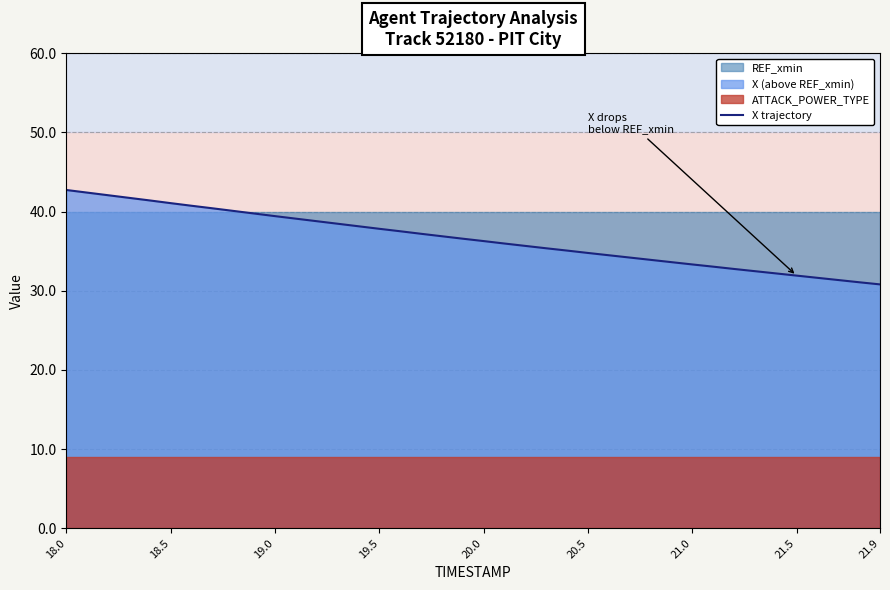

What is the maximum value for X trajectory?

42.7